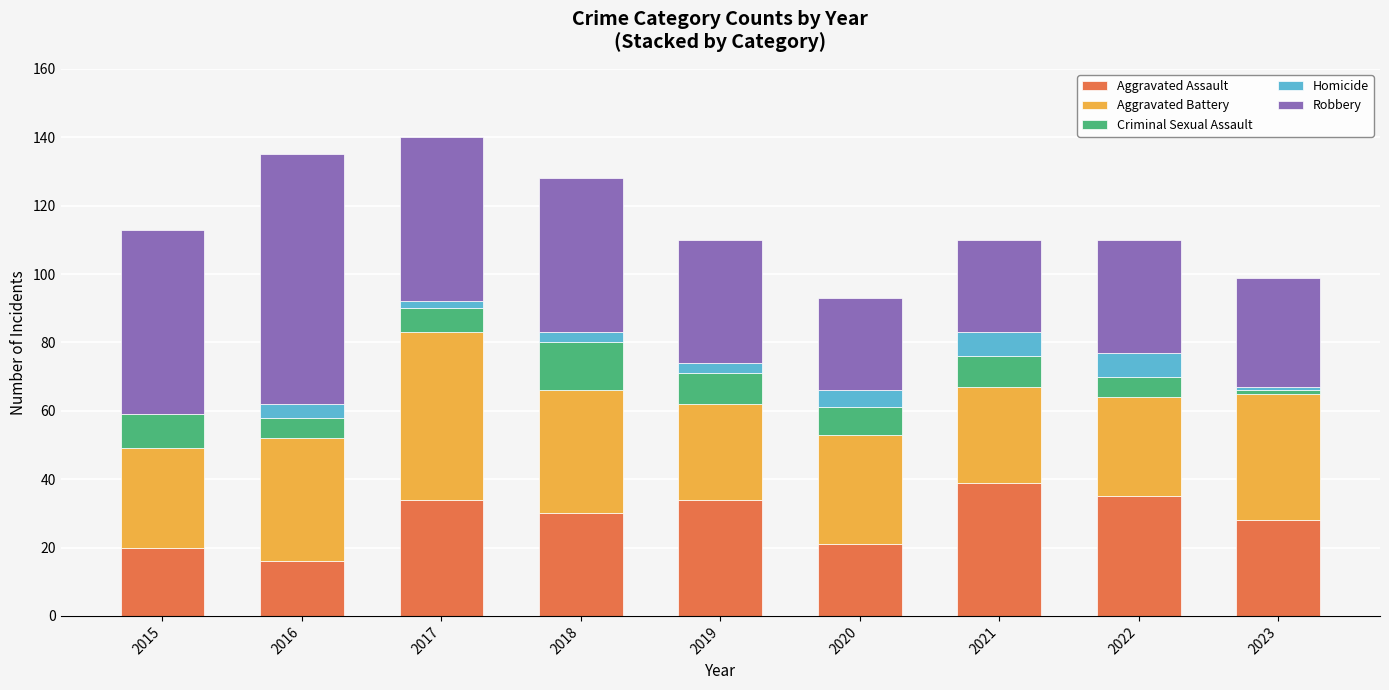

Does the chart contain stacked bars?

Yes